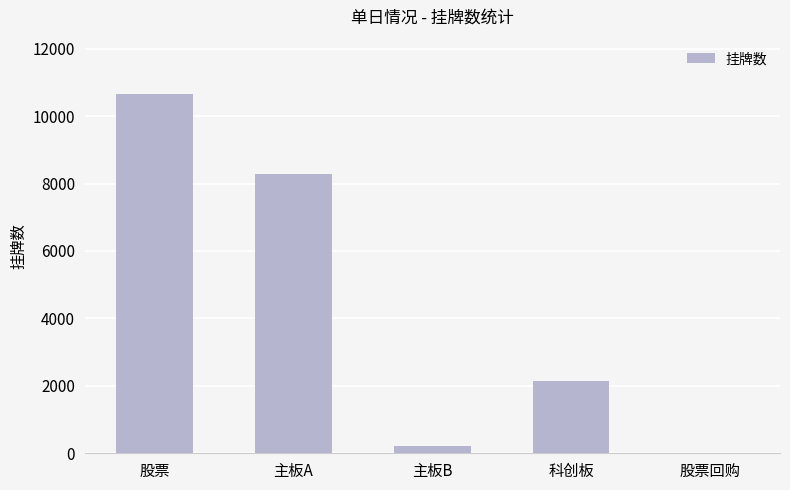

What is the change in value from 科创板 to 股票回购?

-2146